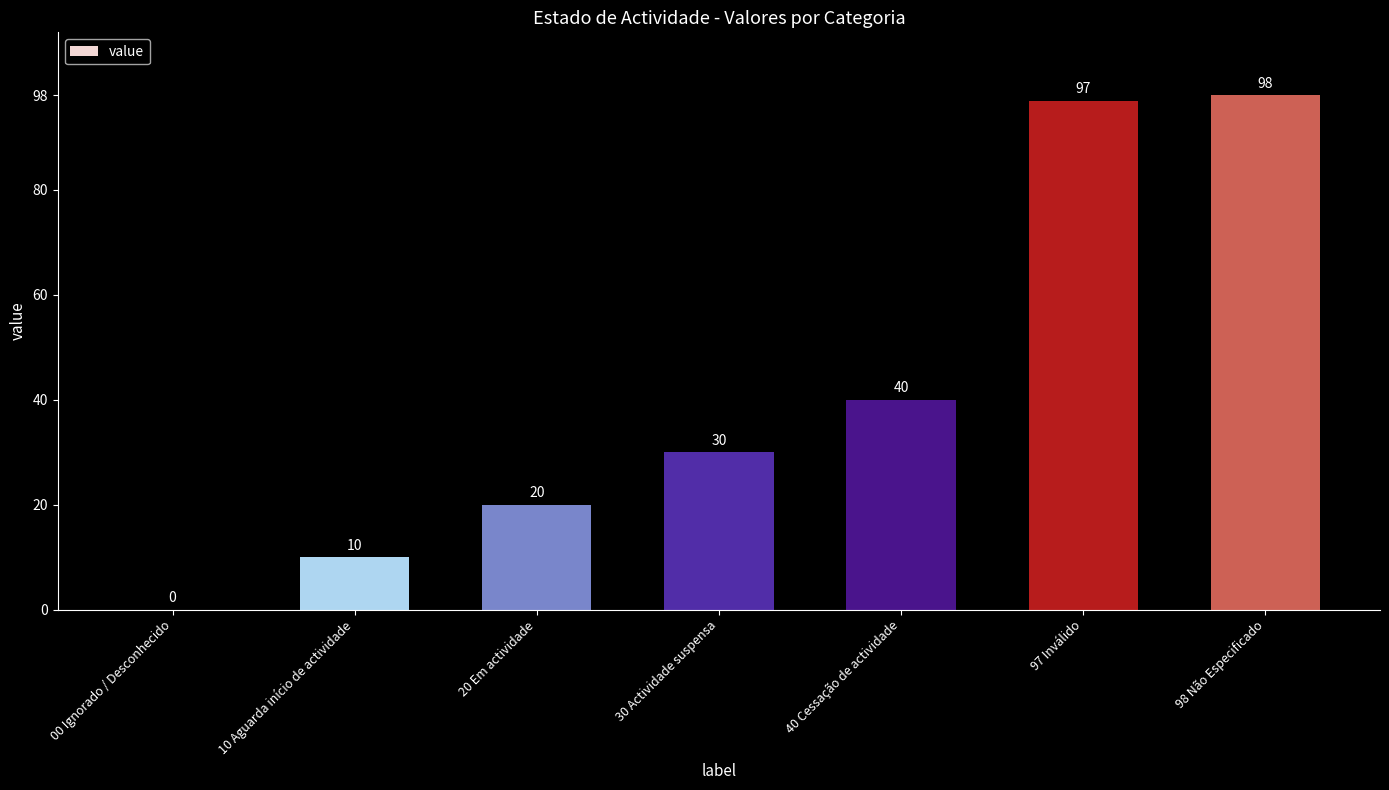

Which category has the highest value across all series?

98 Não Especificado